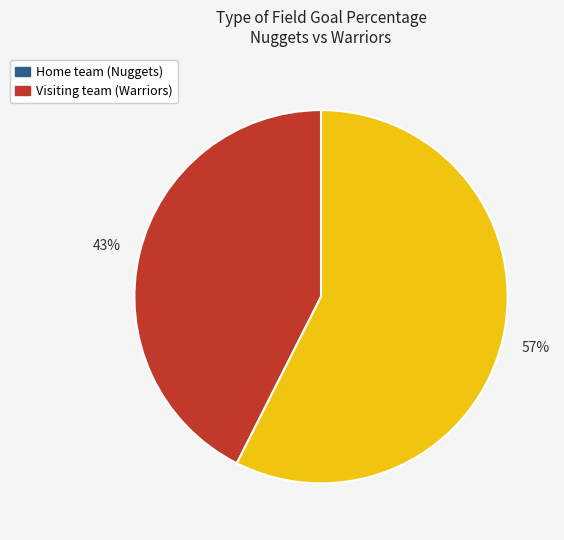

Is it true that Home team (Nuggets) is 50% of the pie?

False